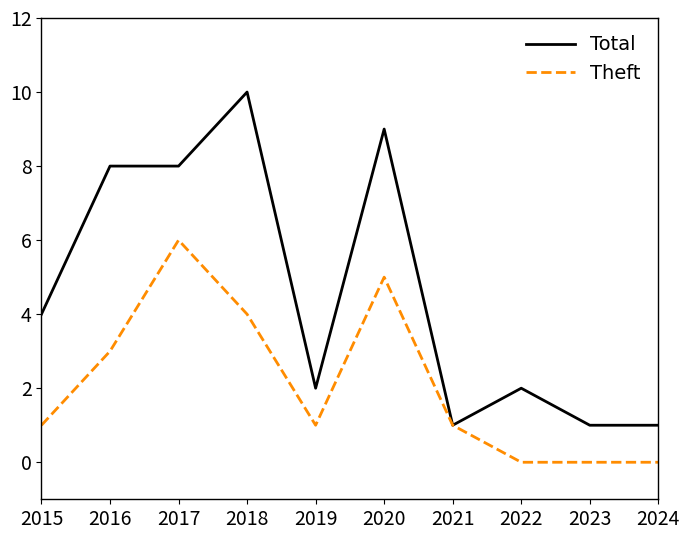

List the series in order of their overall mean, highest first.

Total, Theft